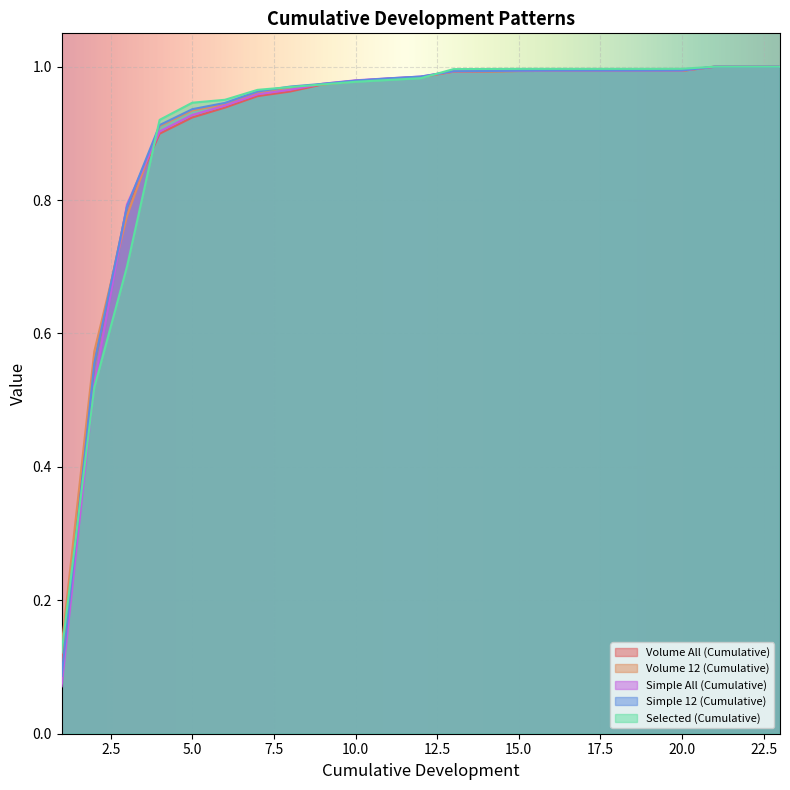

True or false: Simple All (Cumulative) has more than 0 points higher than both neighbors.

False